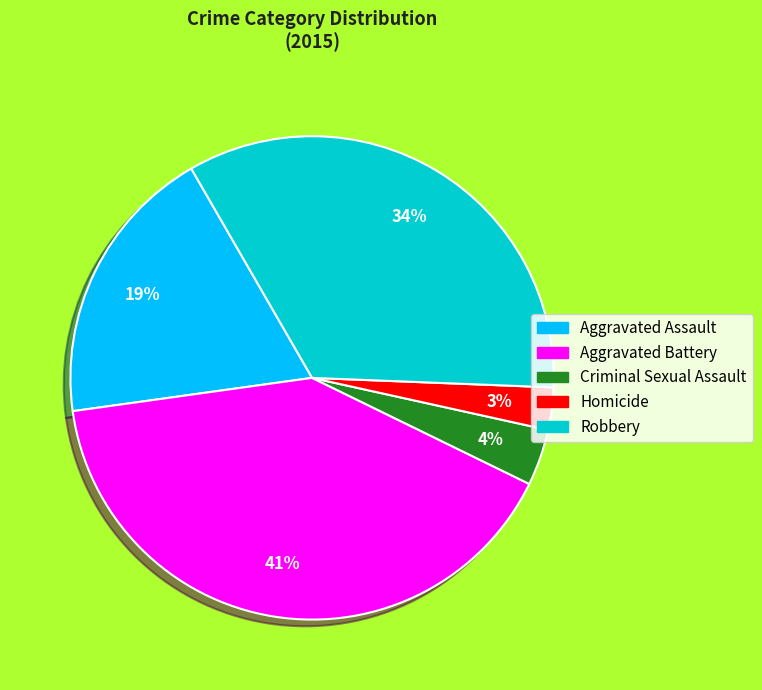

Which slice is the smallest?

Homicide